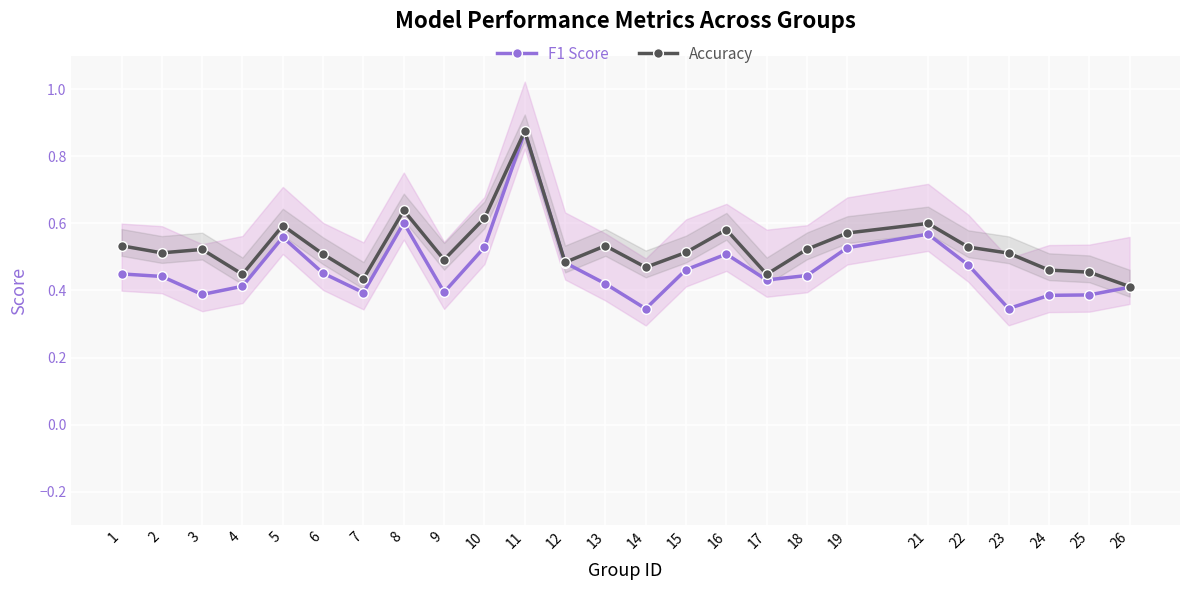

Count the number of categories in the chart.

25